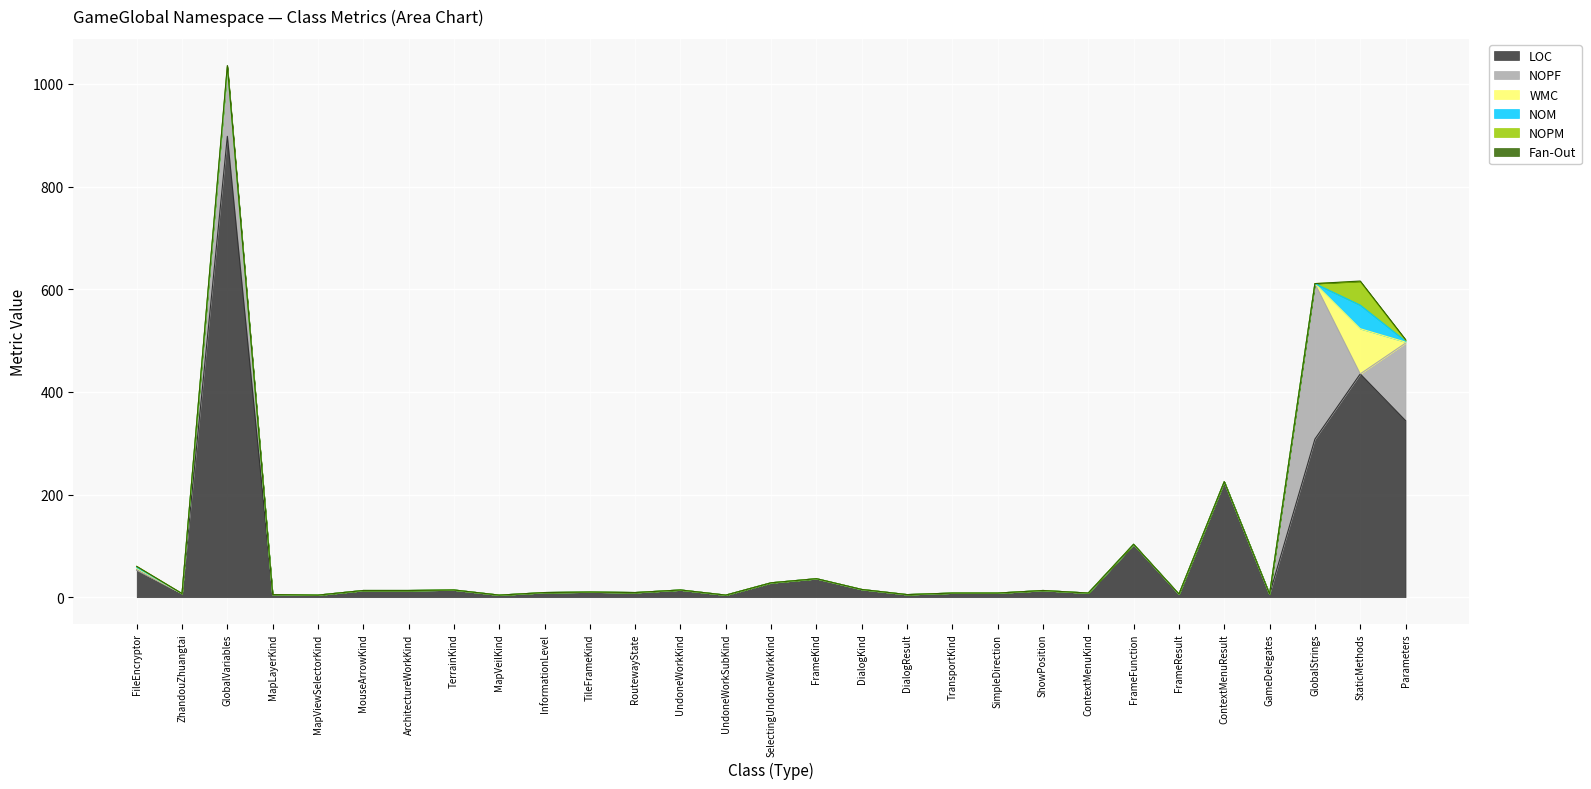

How many categories are shown in the chart?

29